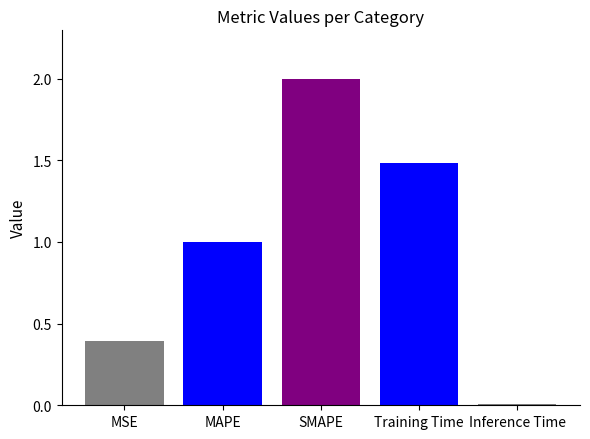

What is the value of the 3rd bar from the left?

2.0